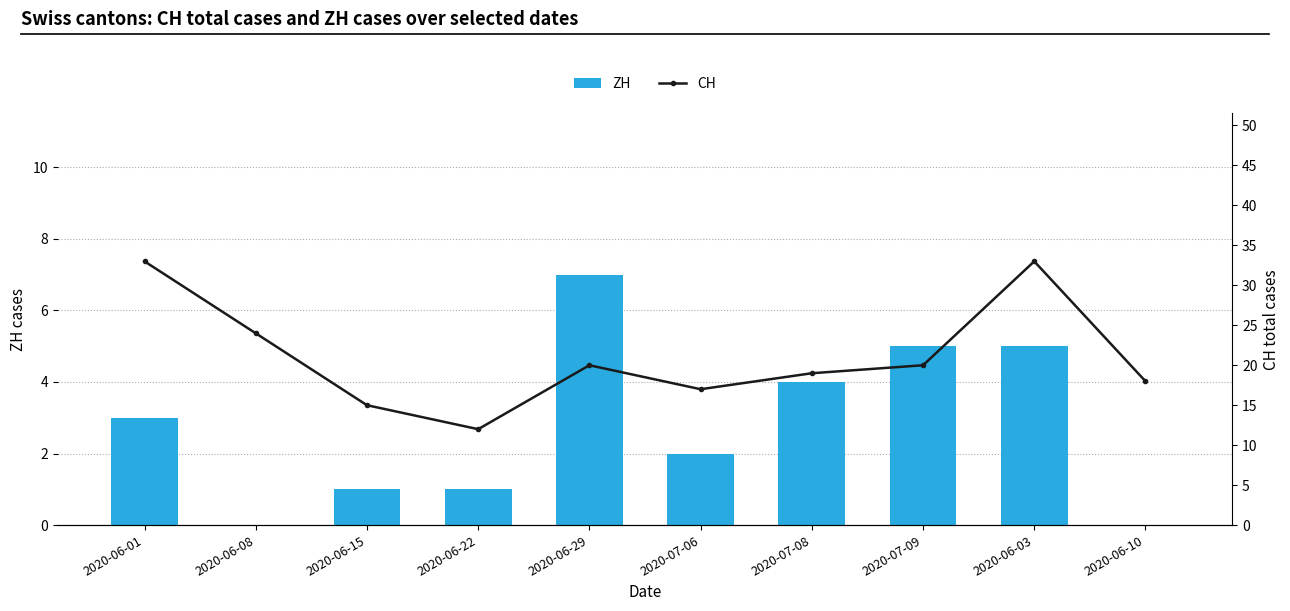

List the labels in order of CH value, largest first.

2020-06-01, 2020-06-03, 2020-06-08, 2020-06-29, 2020-07-09, 2020-07-08, 2020-06-10, 2020-07-06, 2020-06-15, 2020-06-22